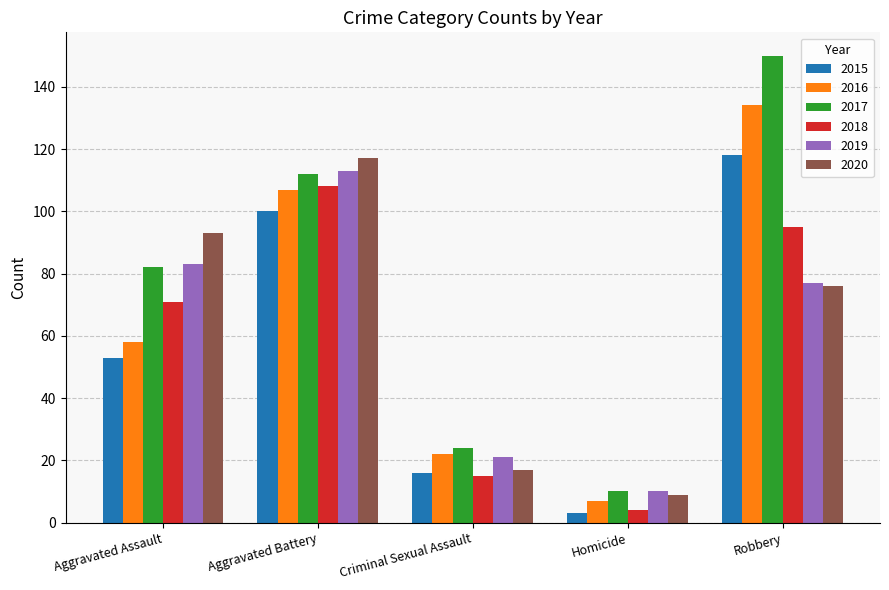

At how many categories does at least one series exceed 75?

3